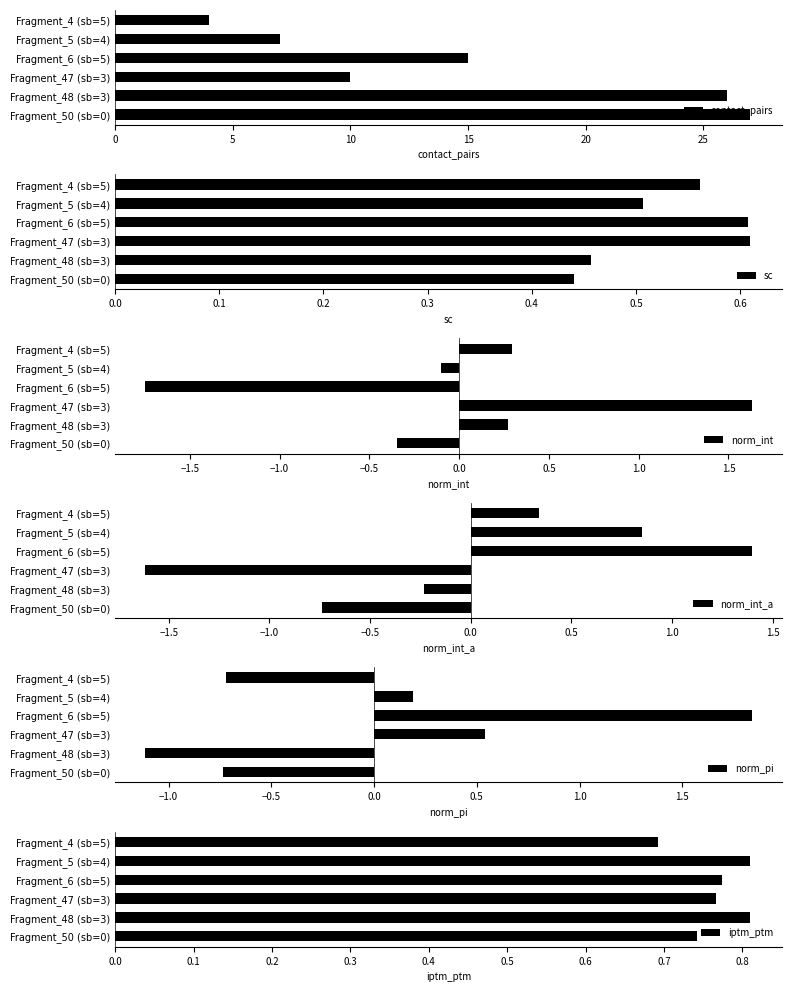

The value of contact_pairs at 20 is 14.8. True or false?

False